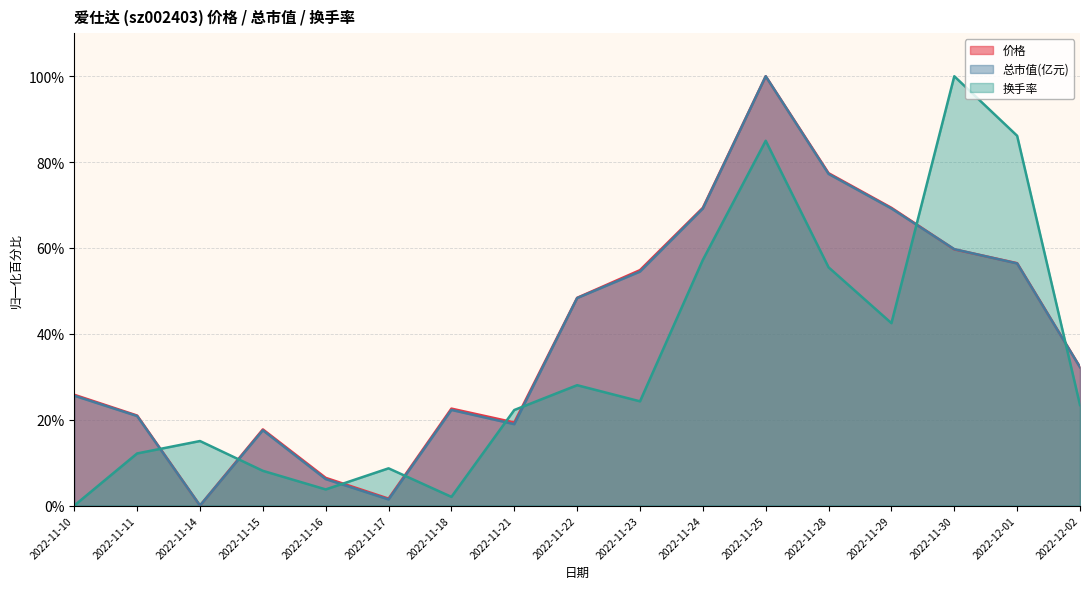

What is the label of the 14th point from the right?

2022-11-15